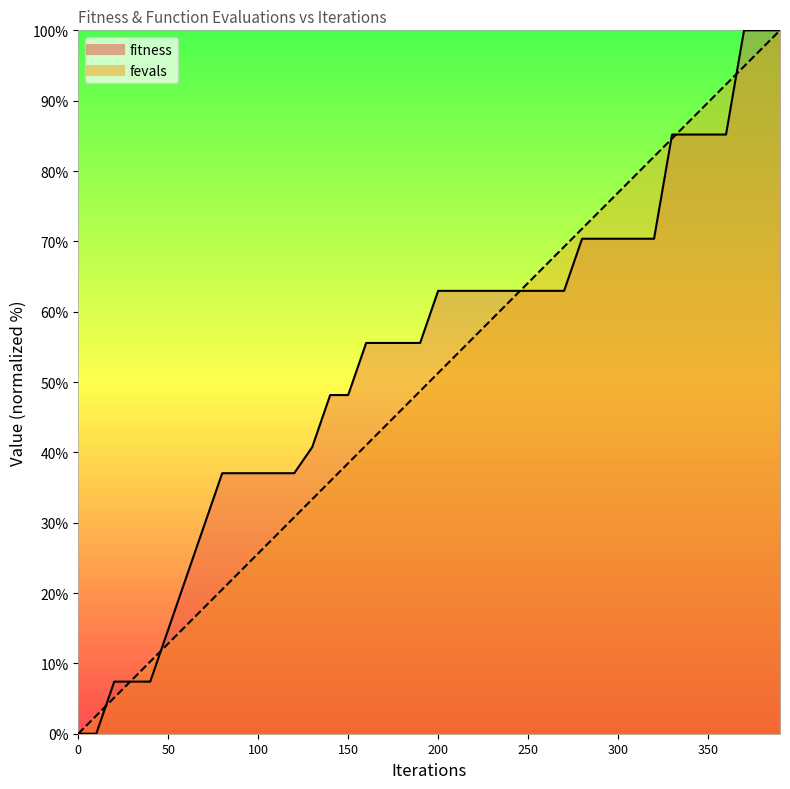

How many data points in fitness are above 62?

20